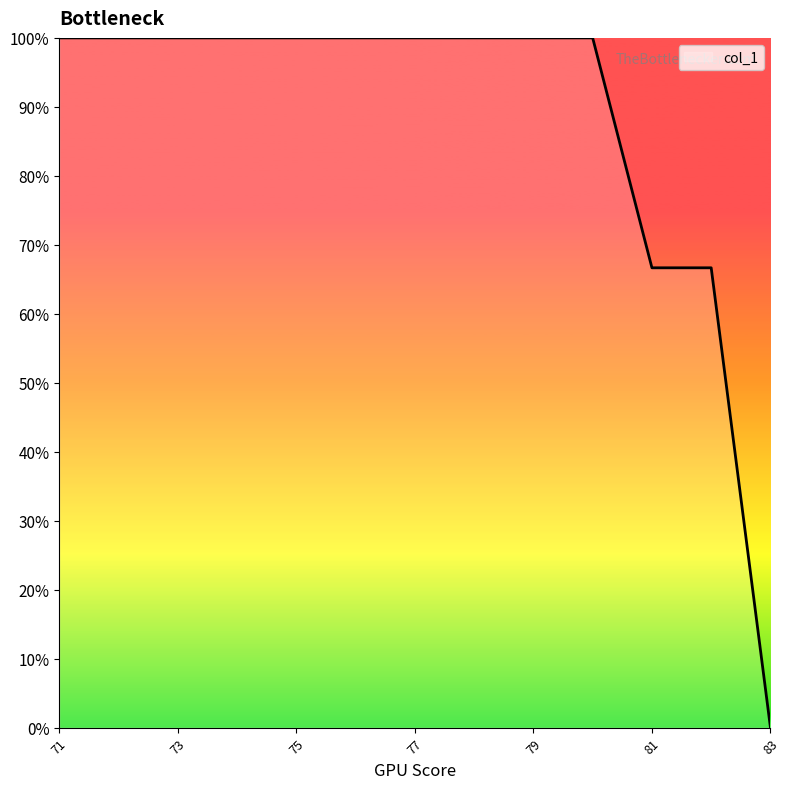

Is this an area chart (filled region under the line)?

No